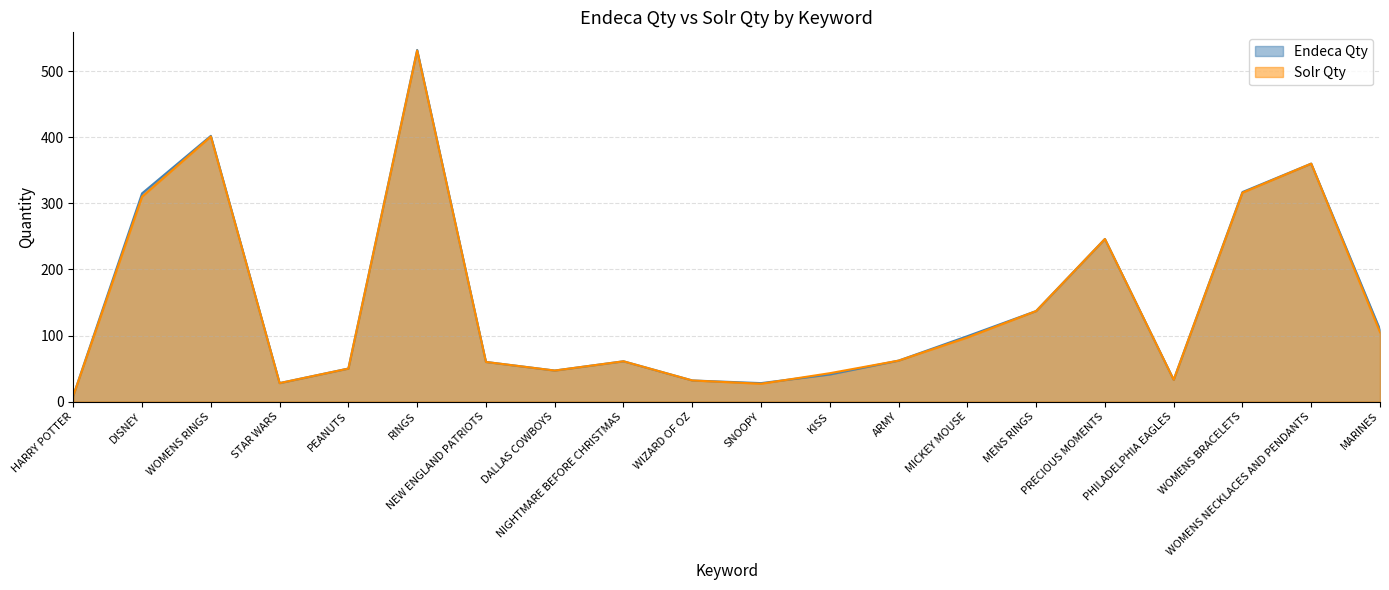

Which series changed the most between ARMY and PHILADELPHIA EAGLES?

Endeca Qty